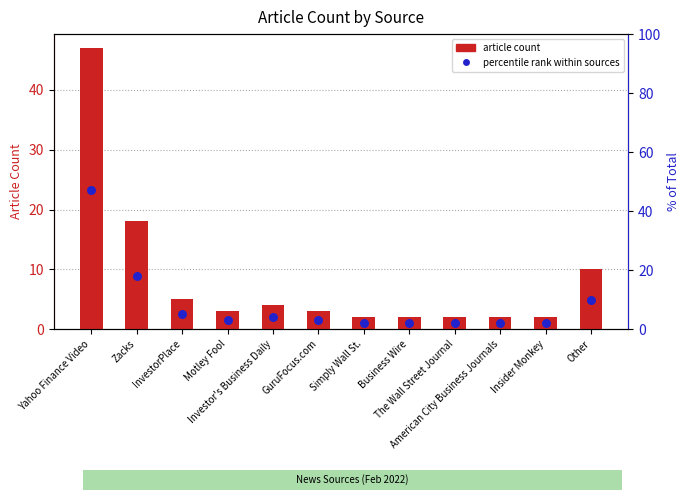

Which series has the largest total across all categories?

article count